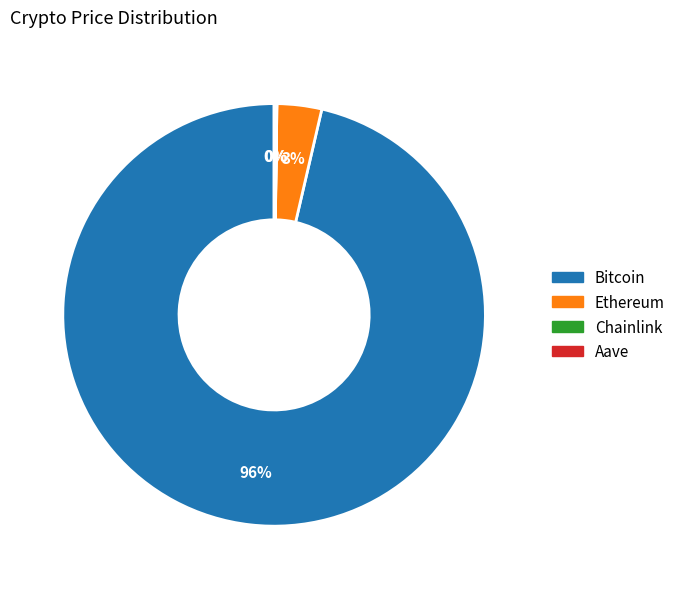

To the nearest percent, what percentage of the pie is Ethereum?

3%